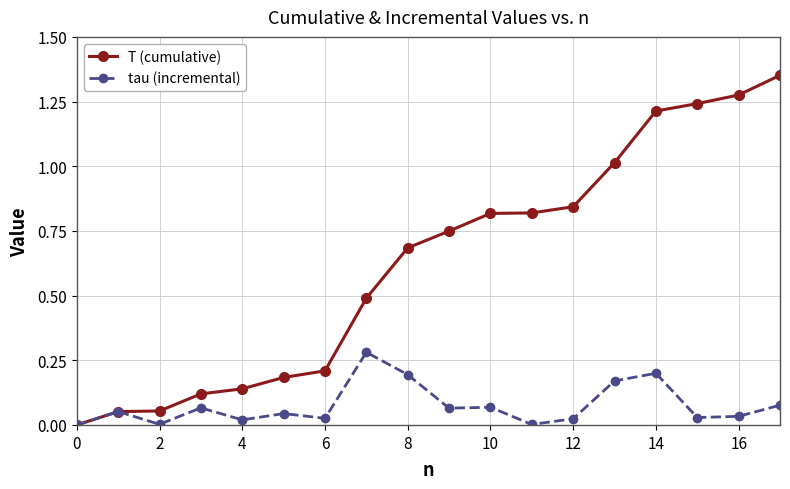

How many positive values does the T (cumulative) series have?

17